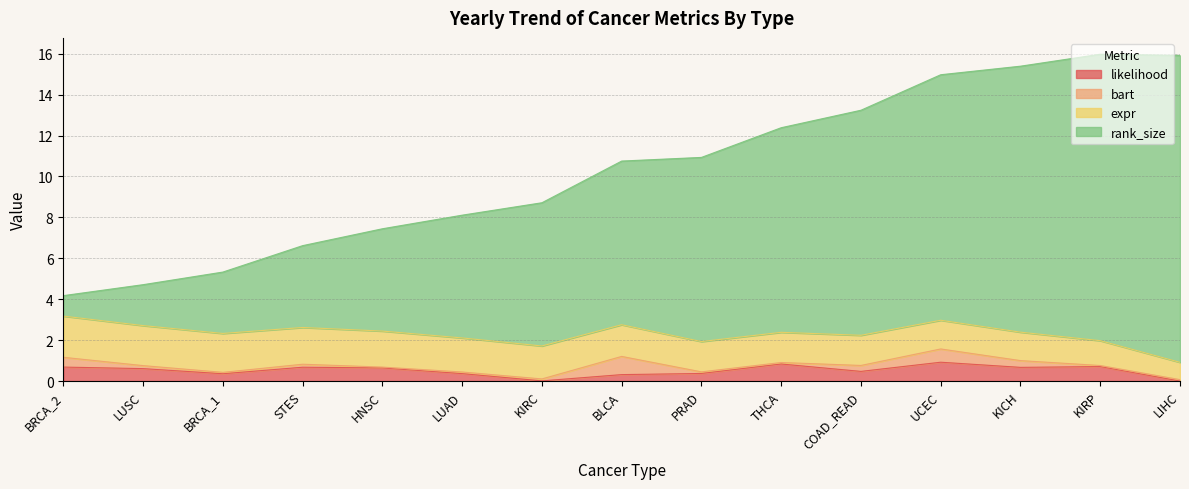

What are all the series names shown in the legend?

likelihood, bart, expr, rank_size